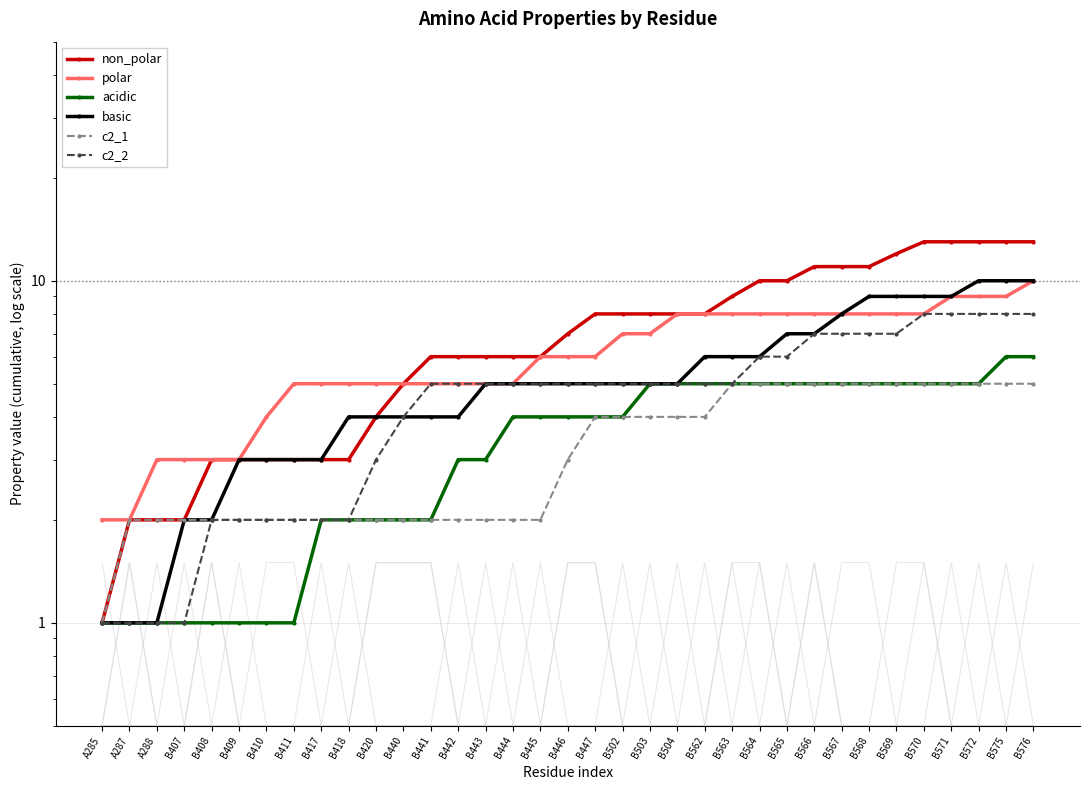

Is it true that acidic equals 7 at B562?

False